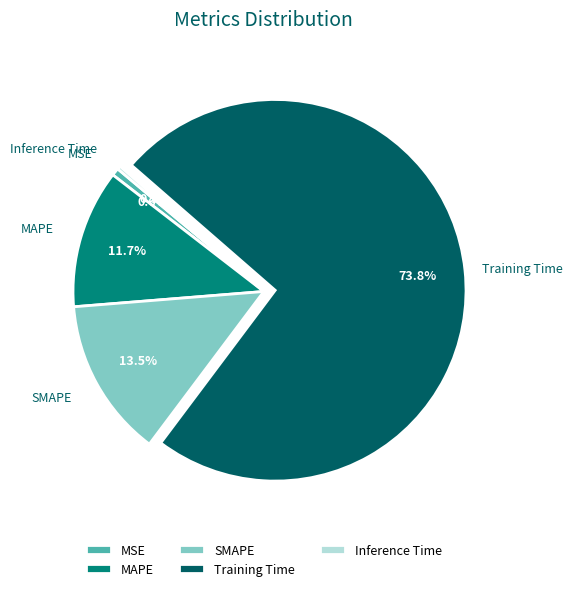

Is Training Time the majority of the pie?

Yes